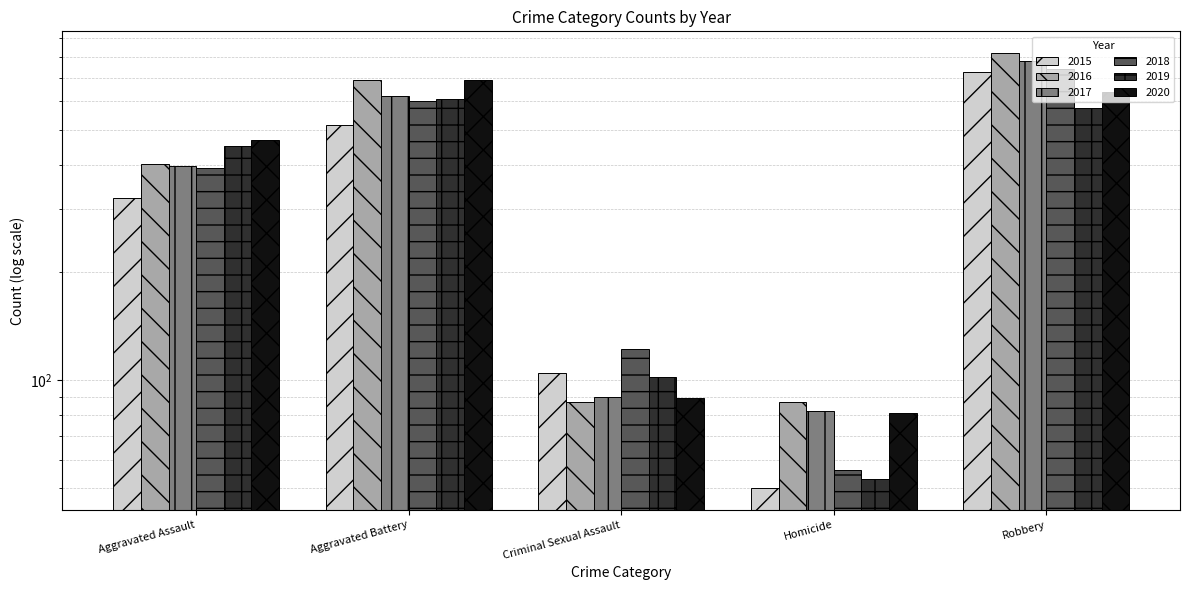

Which series has the widest spread of values?

2016